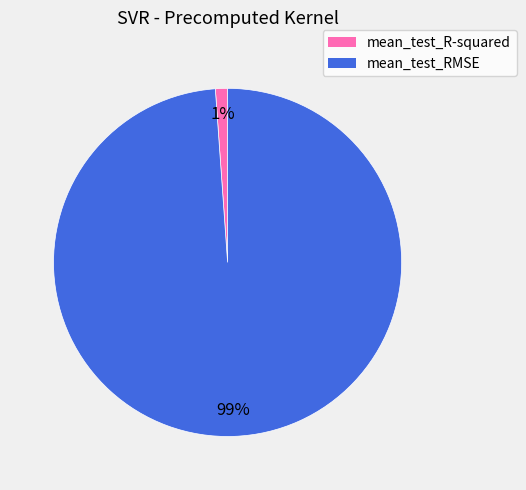

What is the majority slice?

mean_test_RMSE